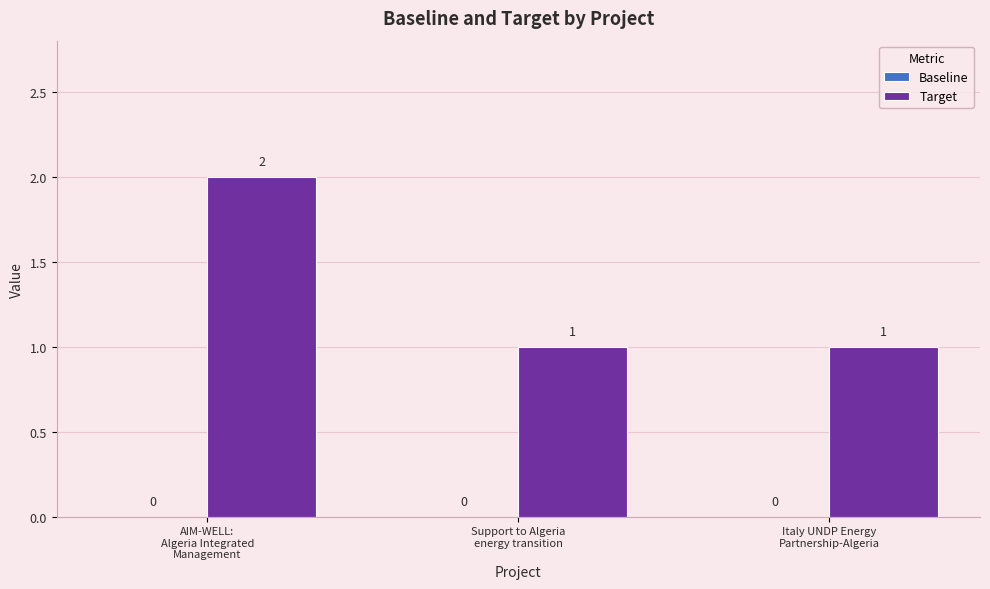

Count the values in the range 1 to 2.

3